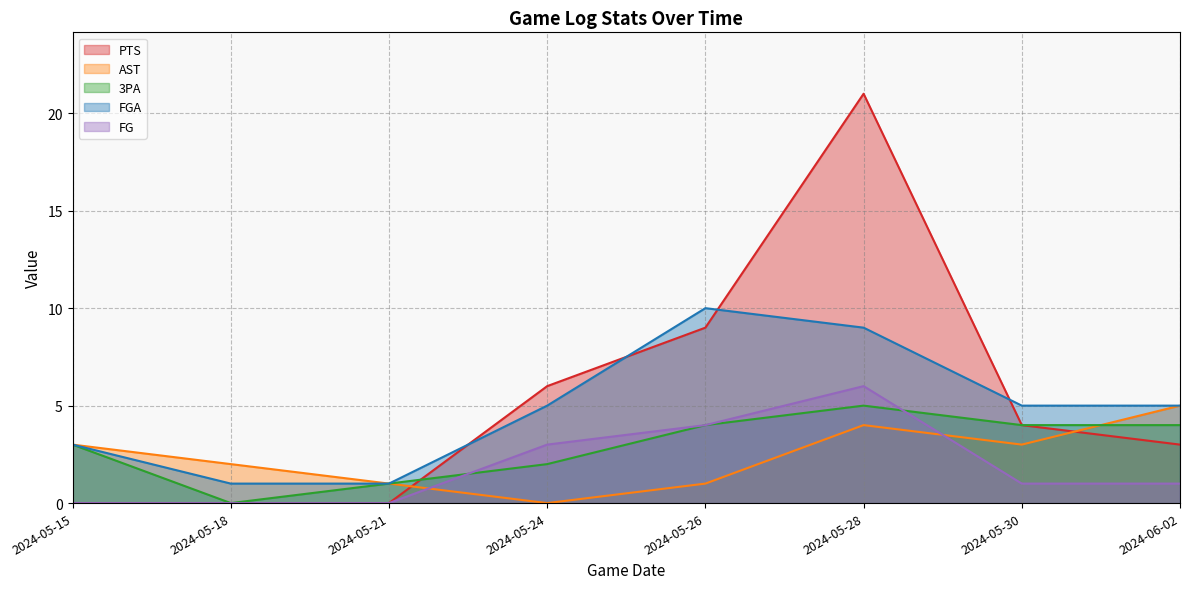

After their last crossing, which series has the higher values: PTS or AST?

AST